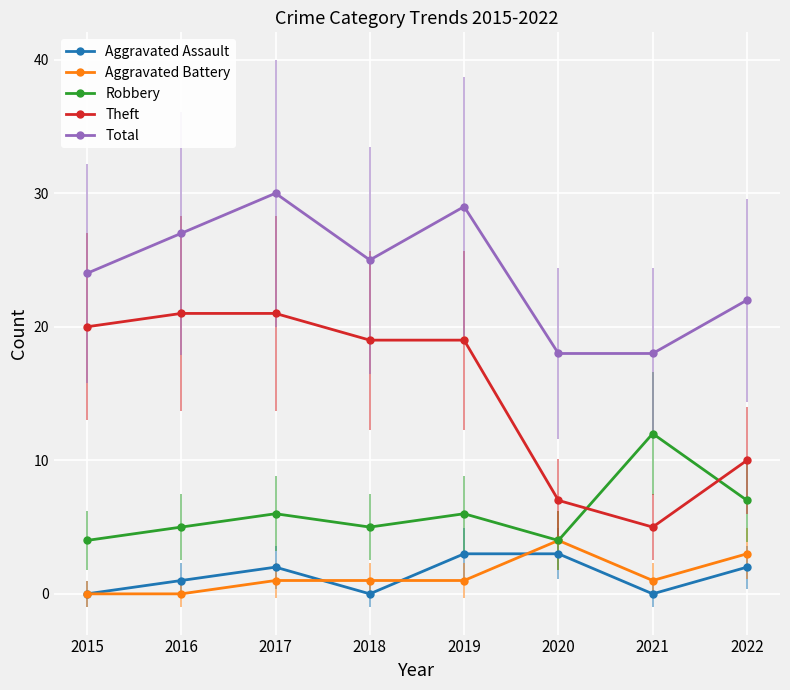

True or false: Aggravated Battery has more than 2 points higher than both neighbors.

False